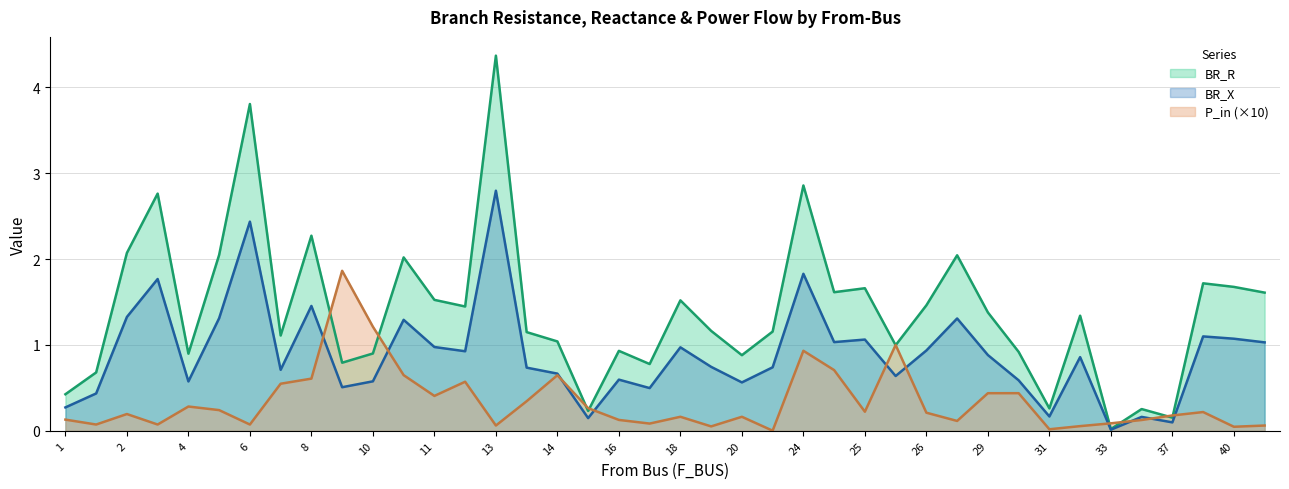

Which series has the largest total across all categories?

BR_R